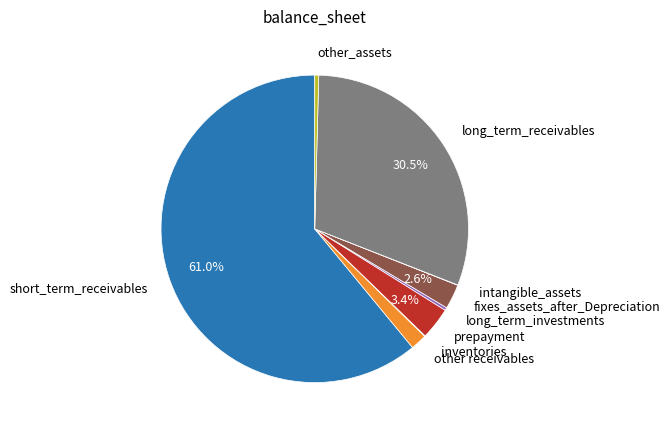

Does any single category account for the majority?

Yes